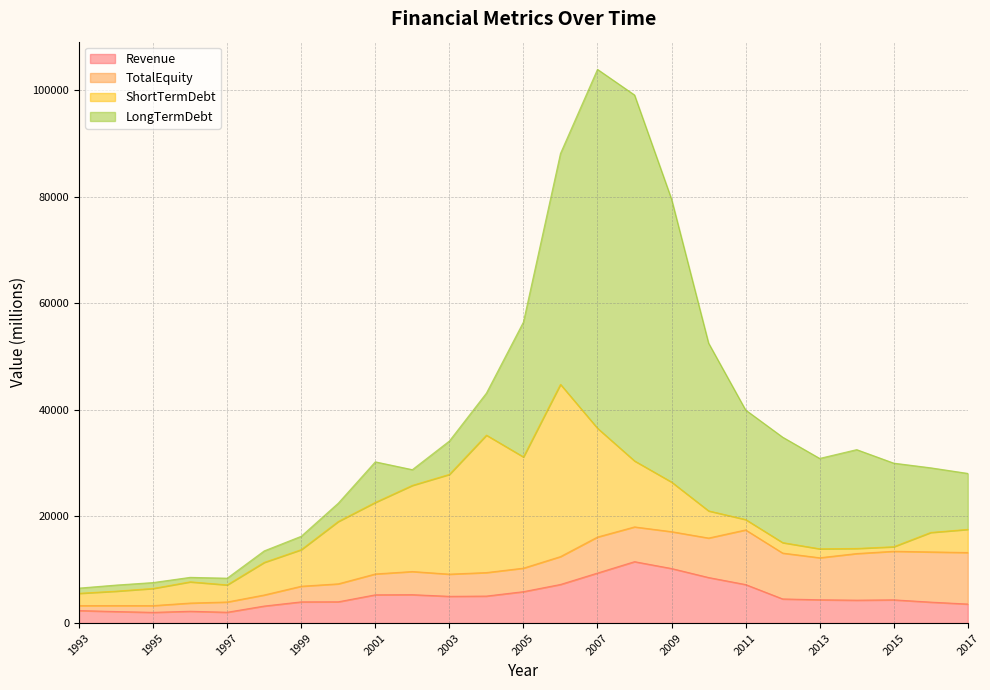

What is the lowest value of the ShortTermDebt series?

849.0